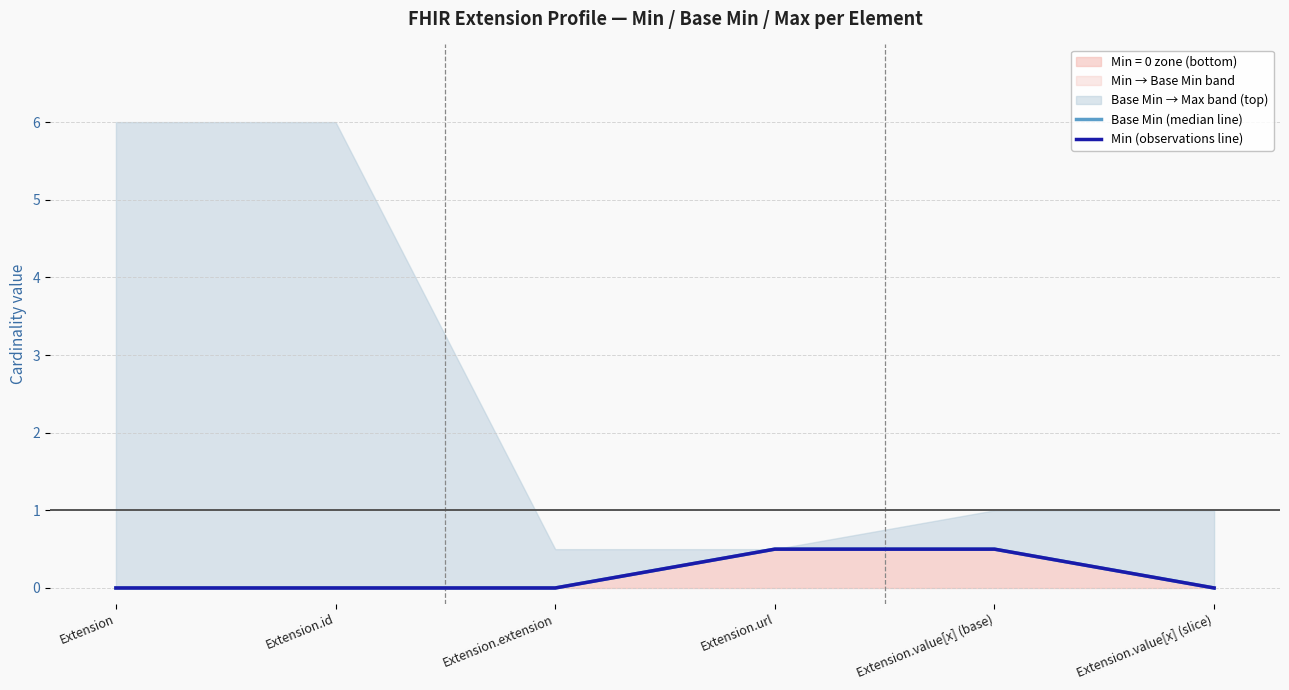

Reading left to right, list all the values displayed in this chart.

Base Min (median line): Extension=0.0	Extension.id=0.0	Extension.extension=0.0	Extension.url=0.5	Extension.value[x] (base)=0.5	Extension.value[x] (slice)=0.0
Min (observations line): Extension=0.0	Extension.id=0.0	Extension.extension=0.0	Extension.url=0.5	Extension.value[x] (base)=0.5	Extension.value[x] (slice)=0.0